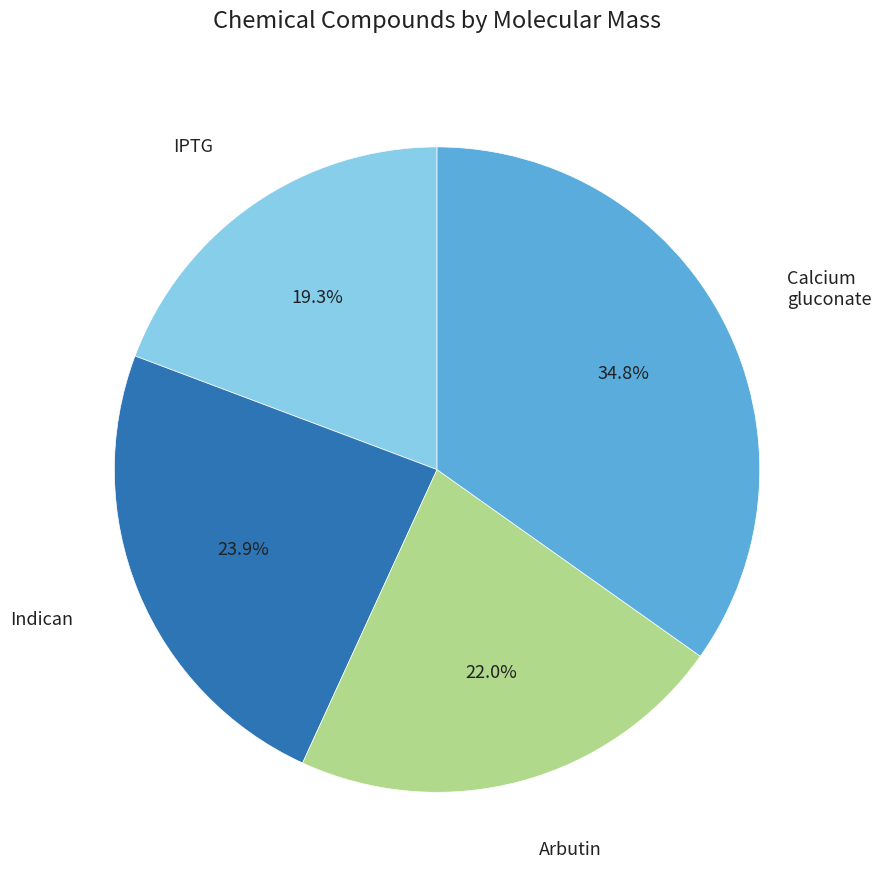

Count the number of slices in the pie.

4